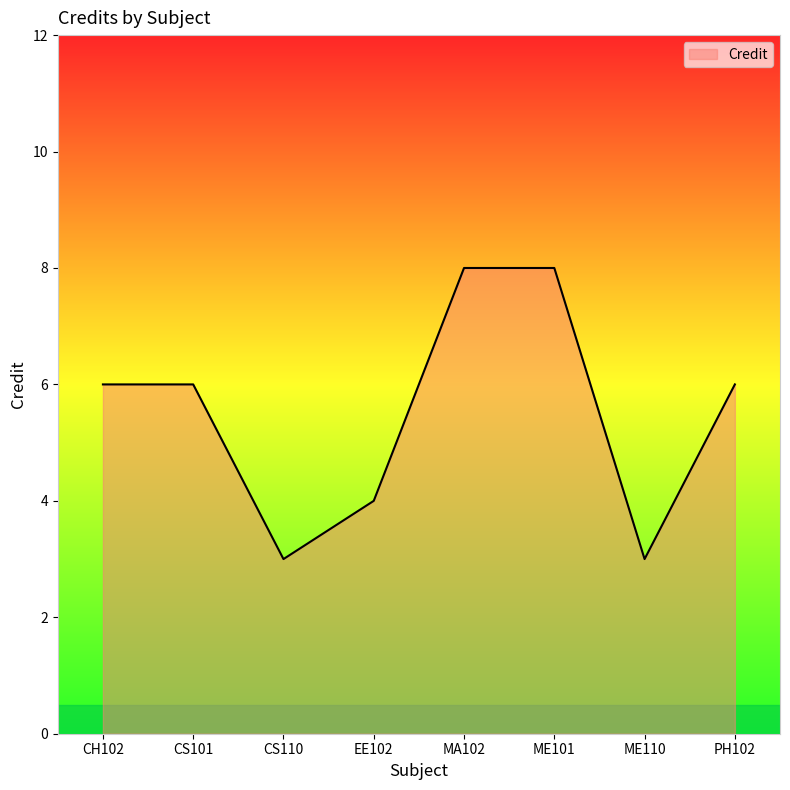

How many interior local valleys (lower than both neighbors) does the data have?

2